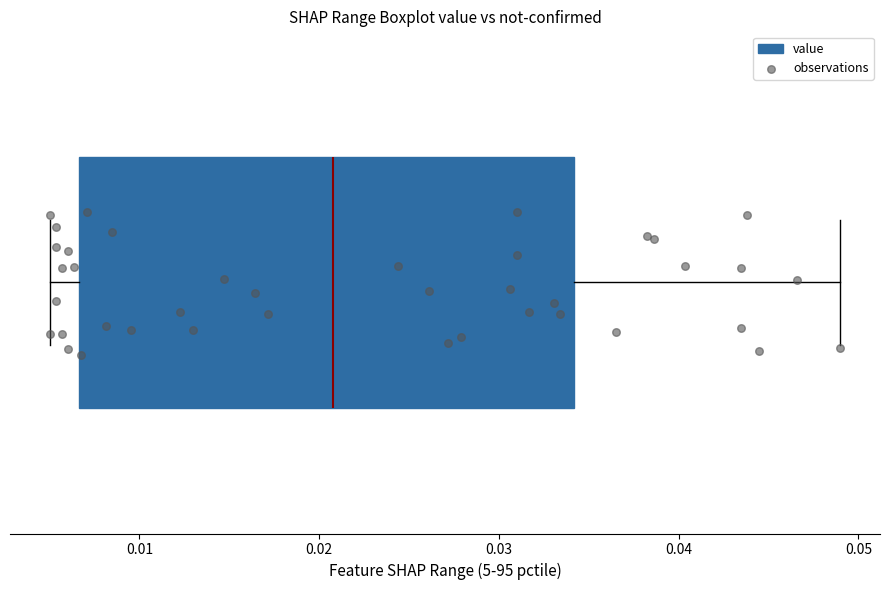

Read this box plot against the x-axis: the position of the median line, the range covered by the box, and the ends of both whiskers. The values are not printed on the chart, so give them approximately, as read against the axis.

median 0.021, box 0.007 to 0.034, whiskers 0.005 to 0.049